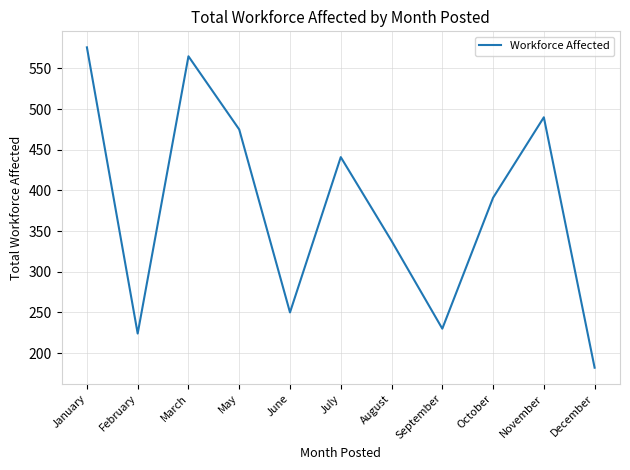

Reading left to right, extract all data points from this chart.

576	224	565	475	250	441	338	230	391	490	182